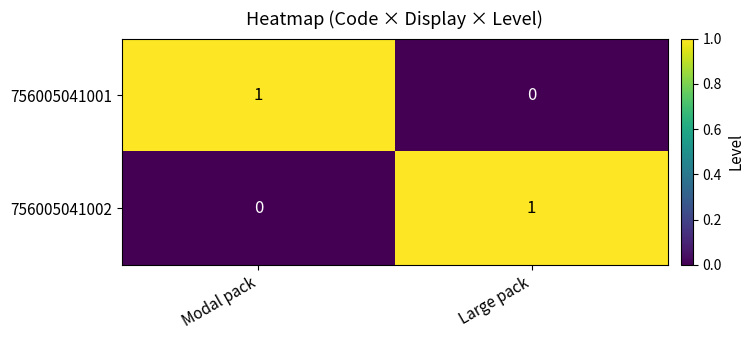

At how many categories does at least one series exceed 0?

2